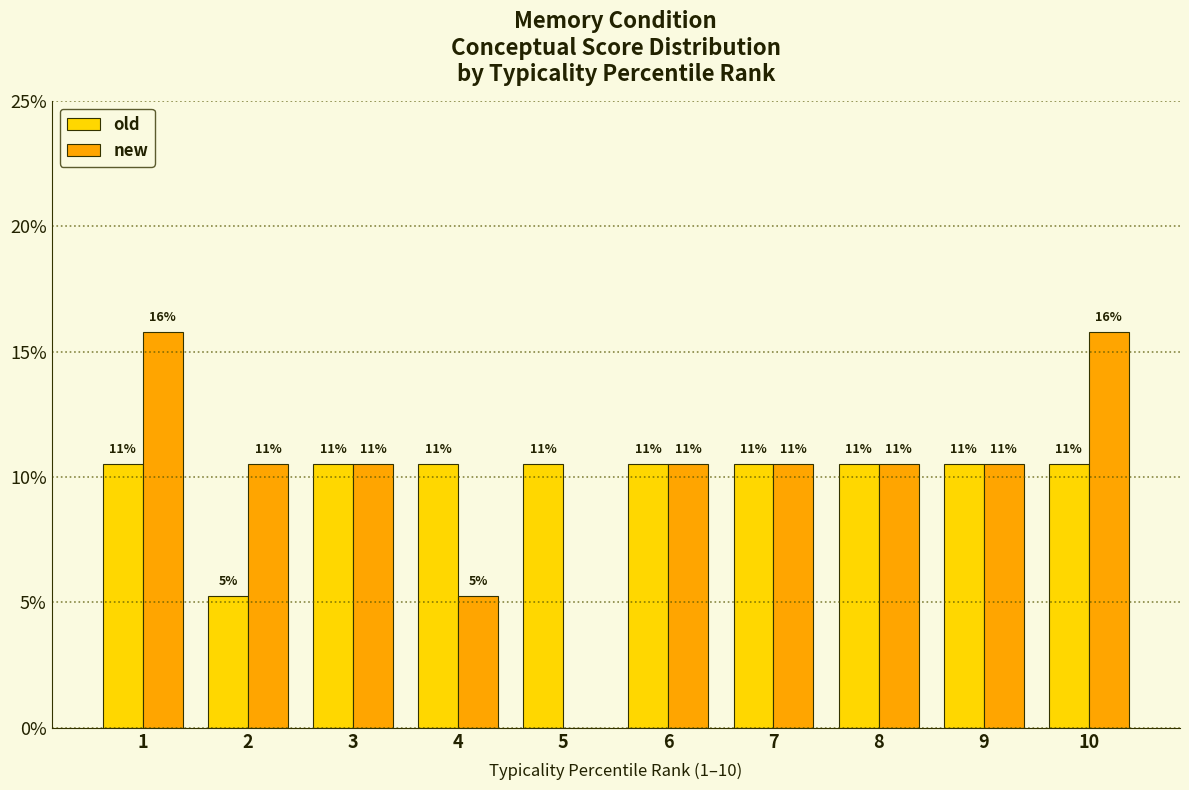

At which category is the sum across all series the highest?

1